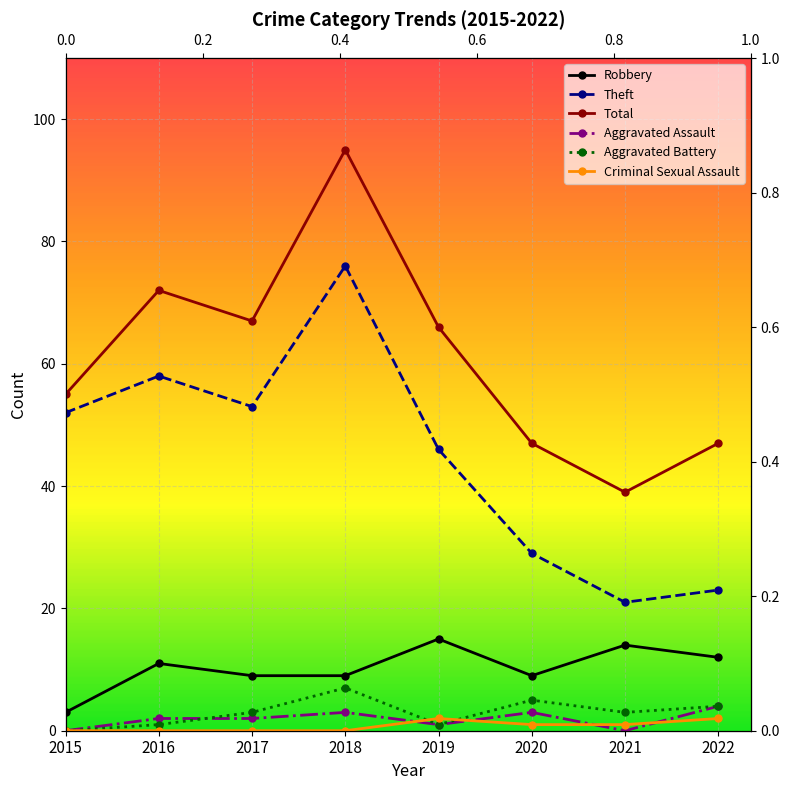

True or false: Aggravated Battery and Aggravated Assault cross at least once.

True